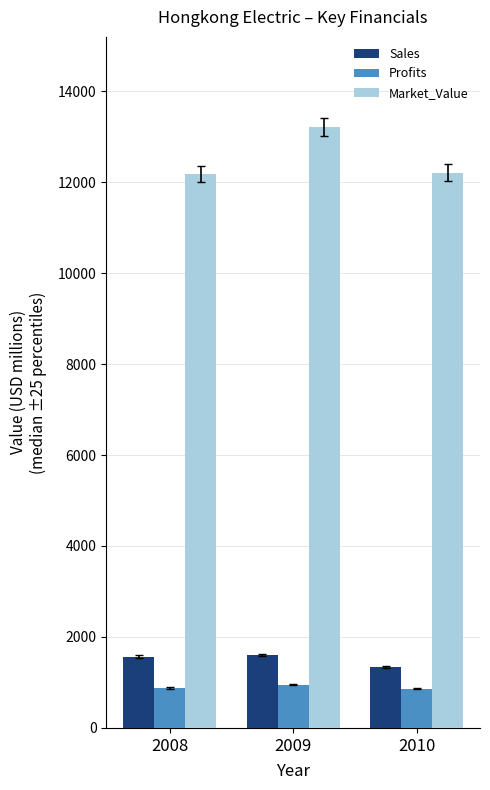

What is the total value across all series at 2009?

15770